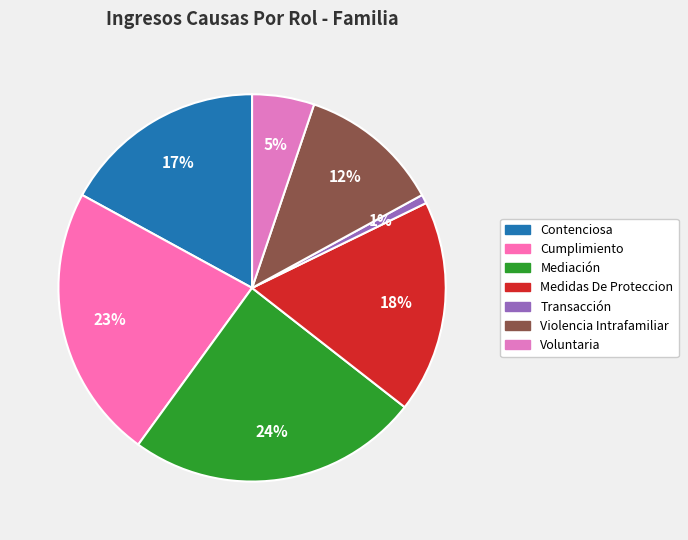

What is the smallest slice in the pie chart?

Transacción